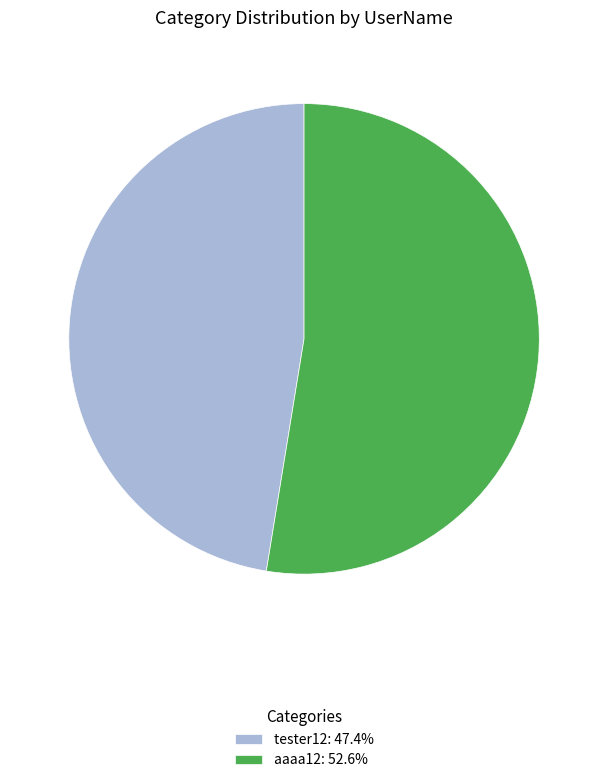

Does aaaa12 account for over 50% of the chart?

Yes